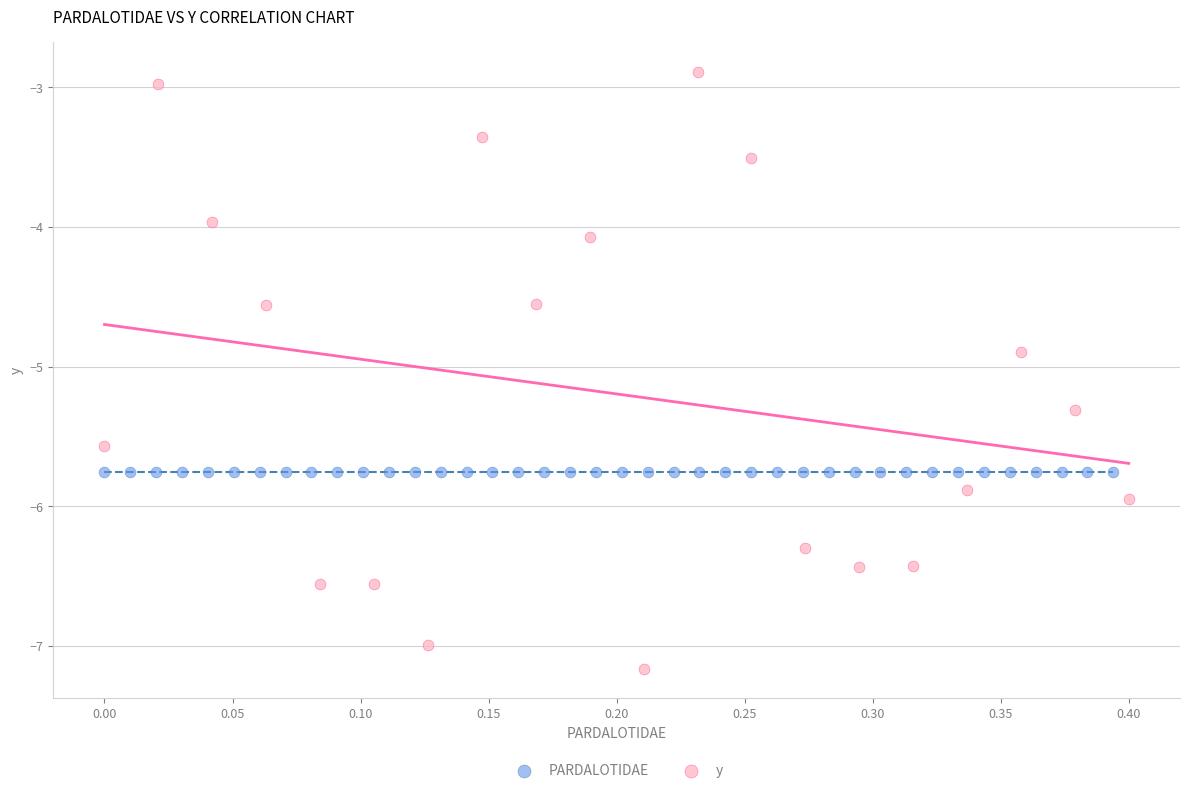

Which series contains the lowest Y value?

y